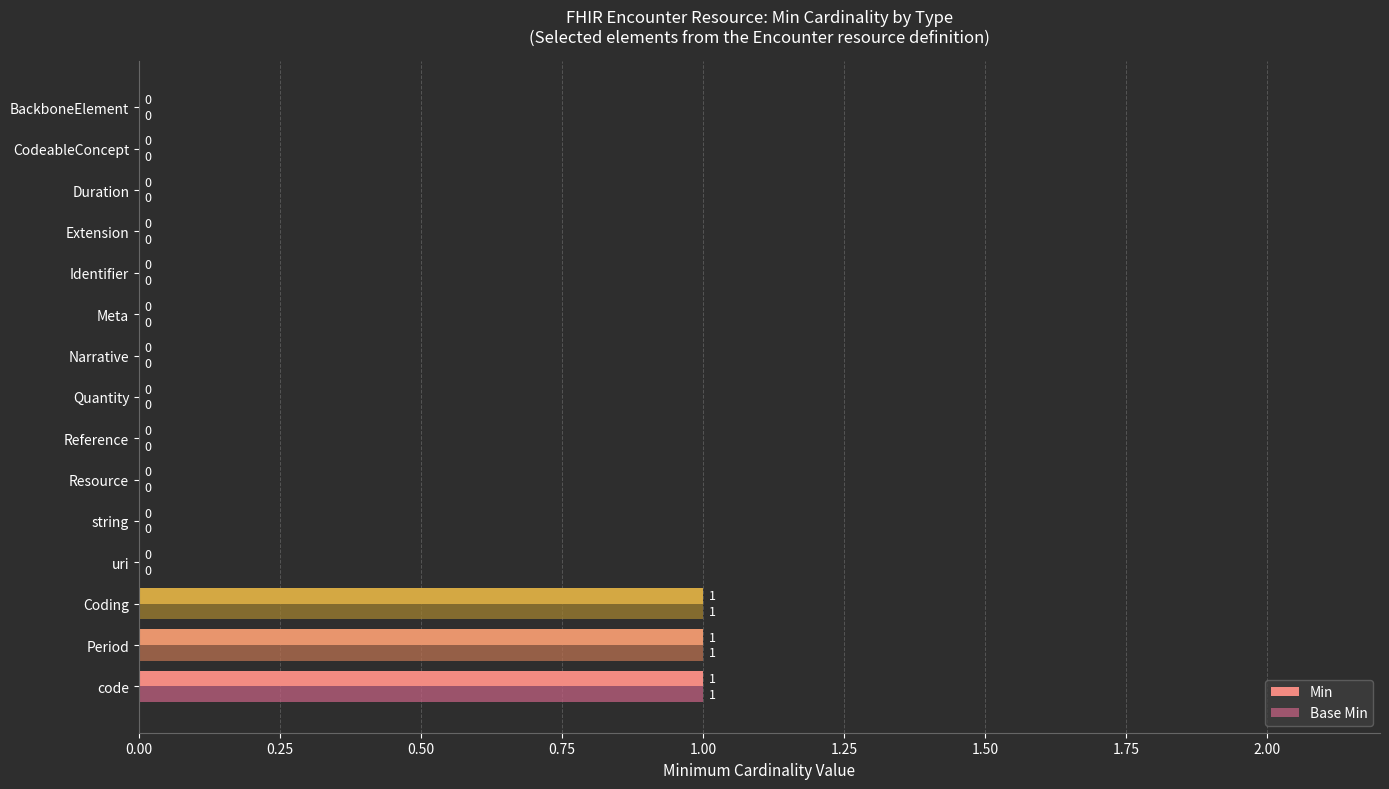

What is the sum of all Min values?

3